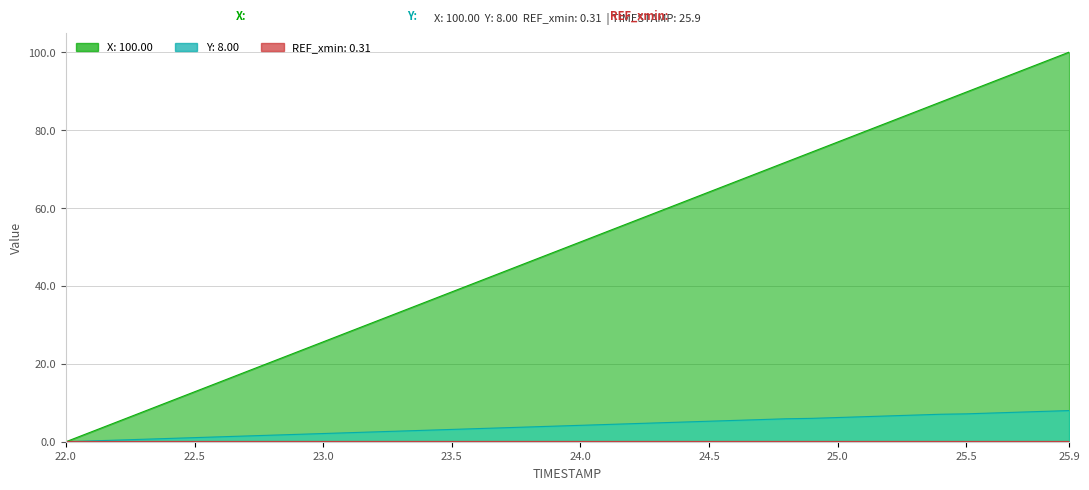

List the series in order of their overall mean, highest first.

X, Y